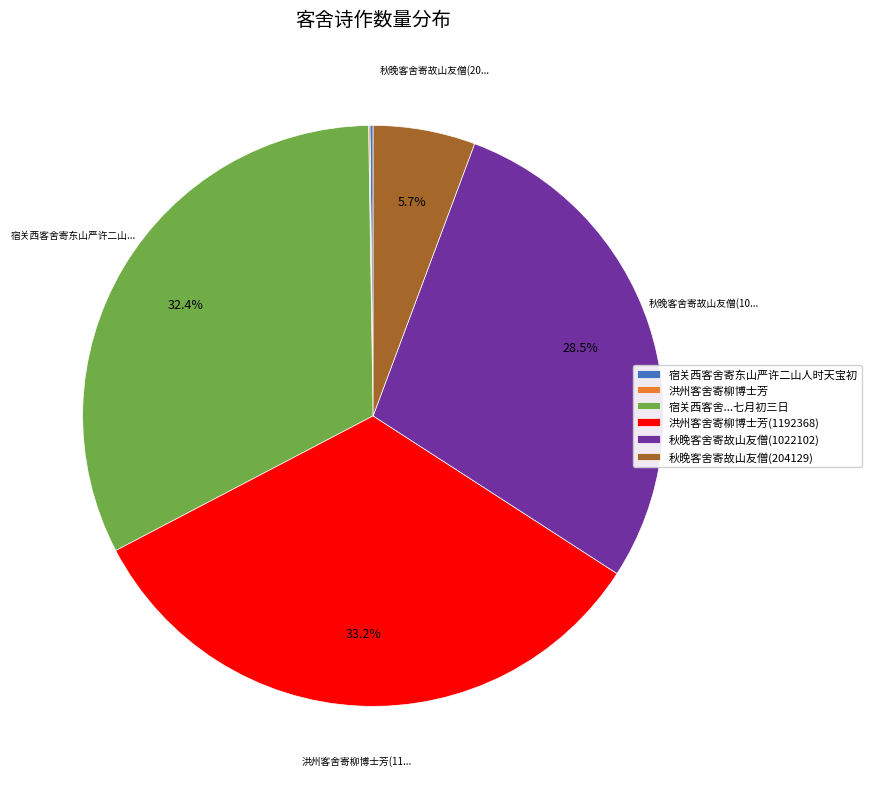

Is there a majority slice in this chart?

No